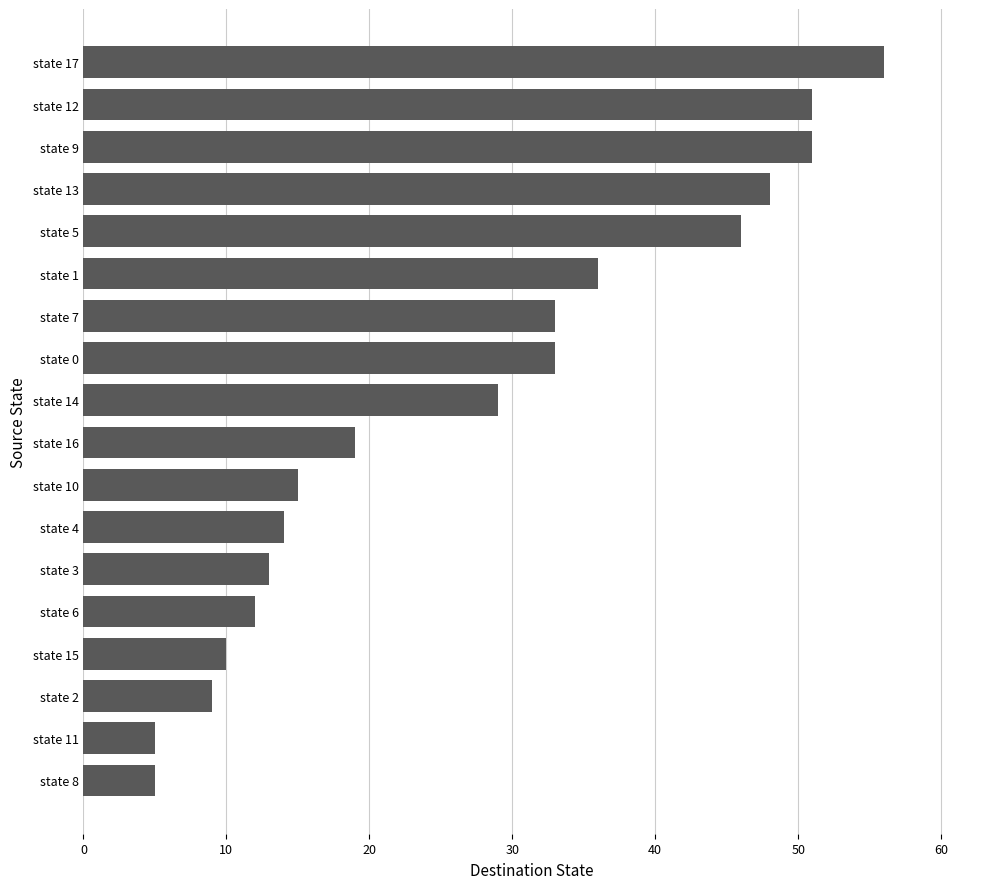

Which label corresponds to the largest value in the chart?

state 17